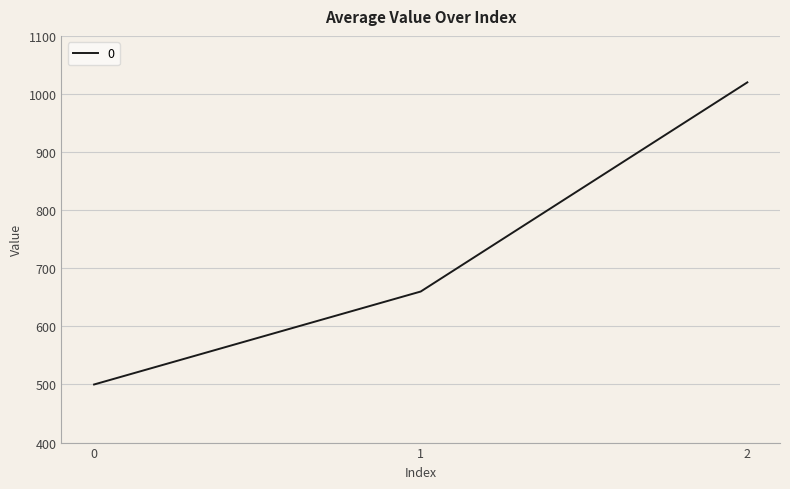

Reading left to right, list all the values displayed in this chart.

500	660	1020